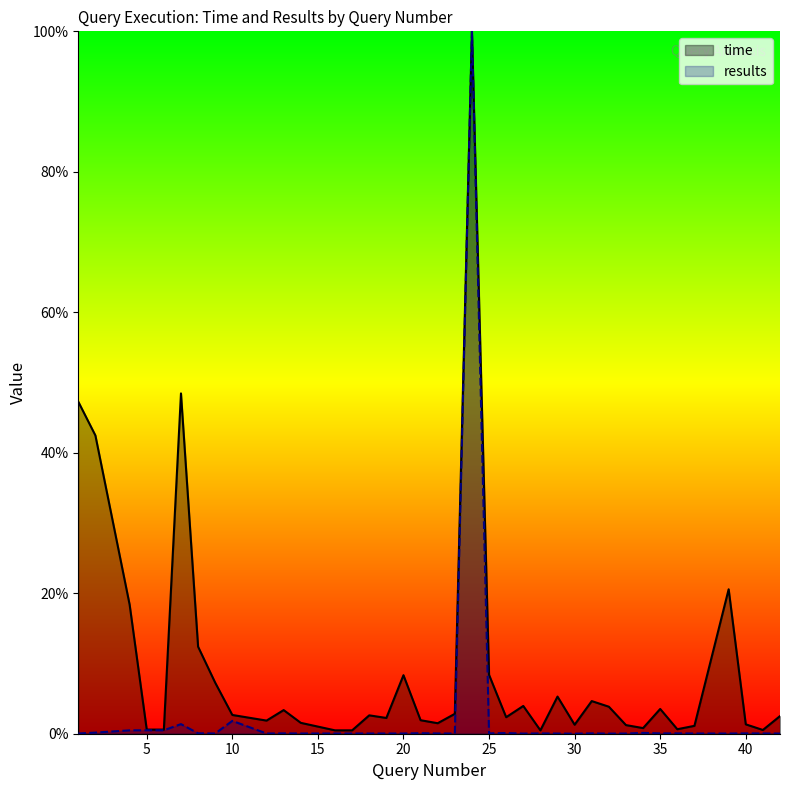

Which series has the widest spread of values?

results